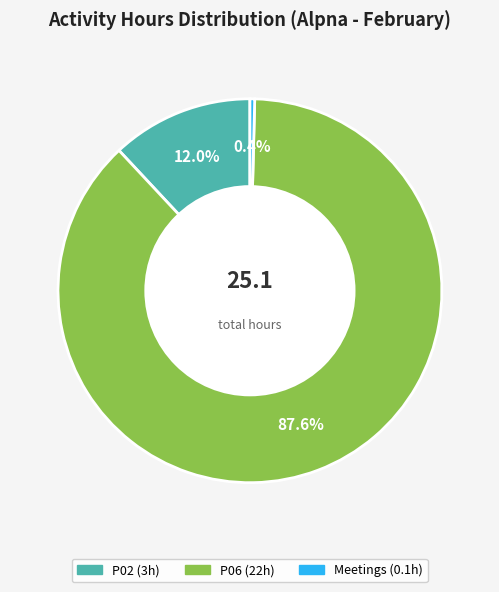

Is there a majority slice in this chart?

Yes